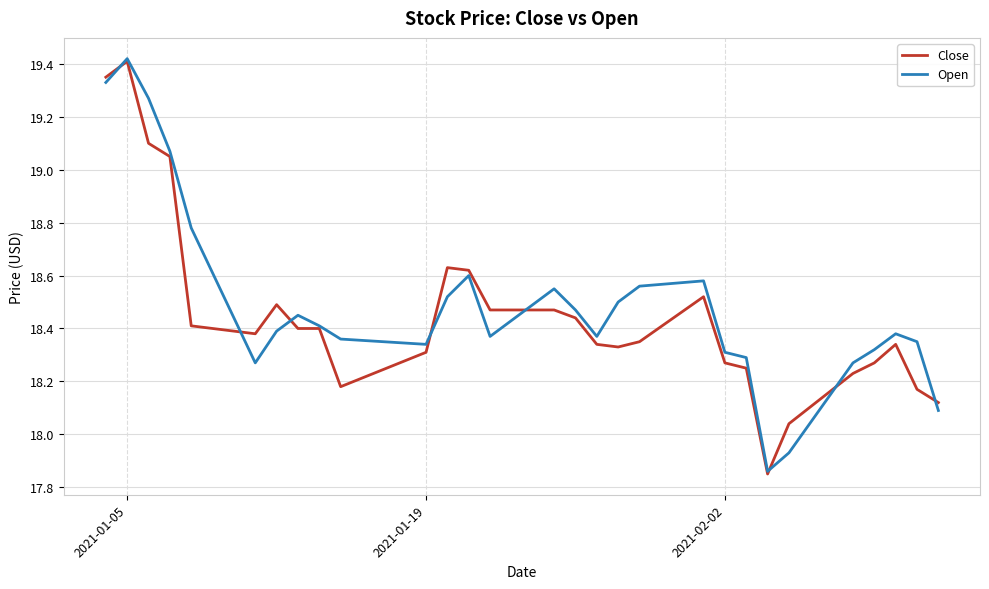

Which series ends up on top after the final intersection of Close and Open?

Close